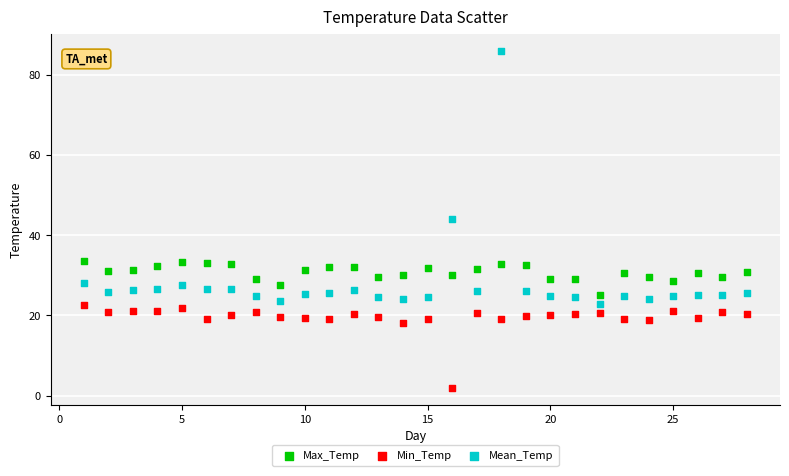

Which series reaches the minimum Y coordinate?

Min_Temp